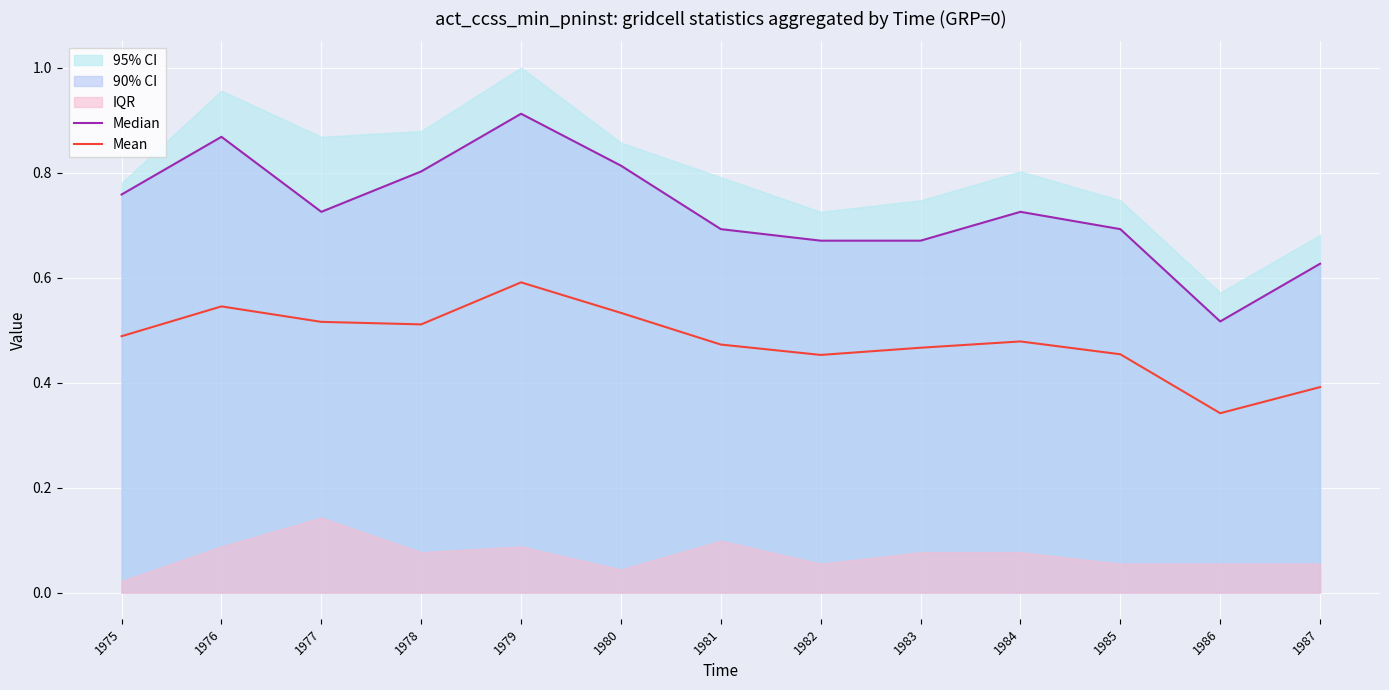

What value does the Mean series have at 1987?

0.4